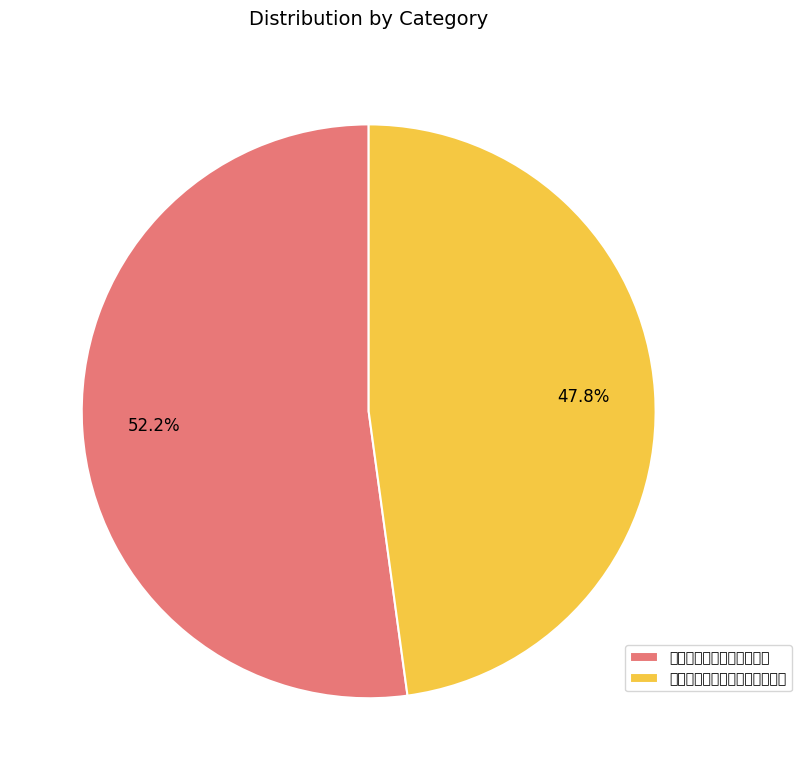

The 和徐健庵宫赞喜吴汉槎入关之作 slice represents 35% of the pie. True or false?

False